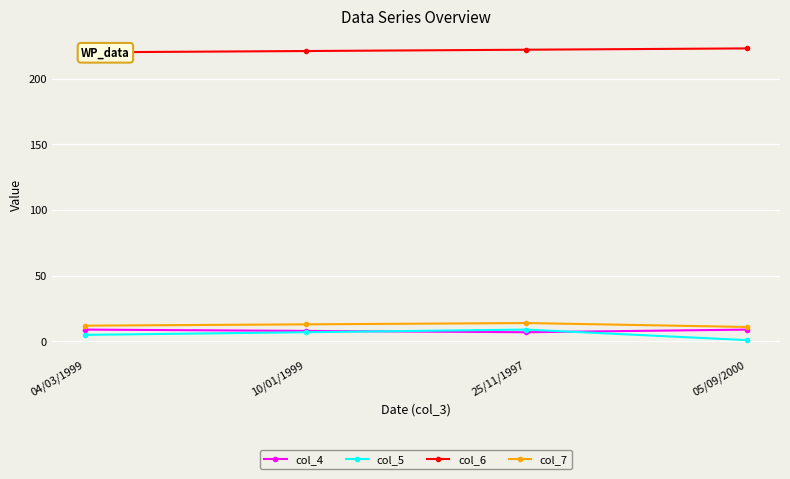

True or false: col_7 and col_4 intersect in this chart.

False